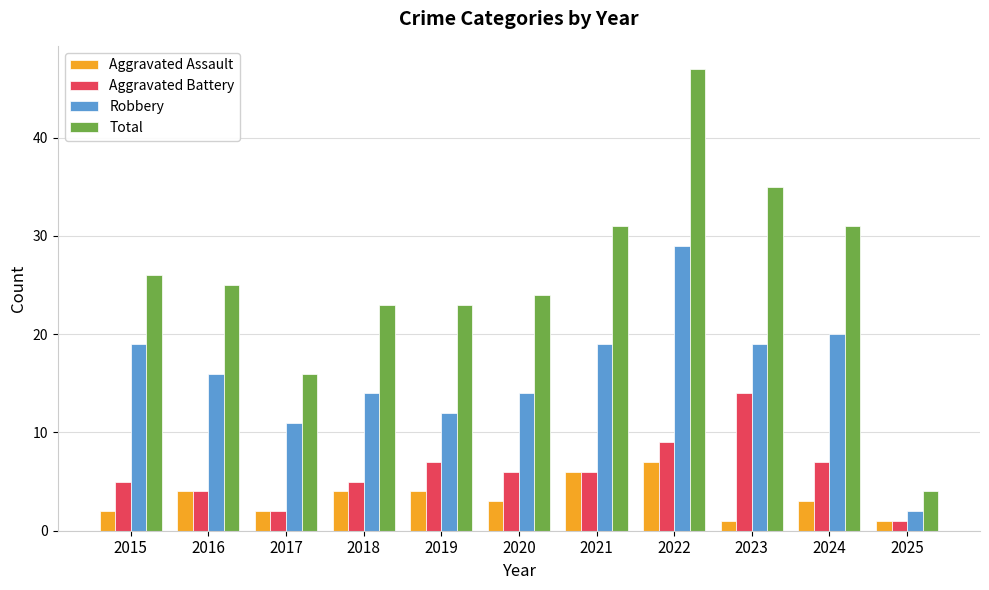

At which label does Aggravated Assault reach its peak?

2022